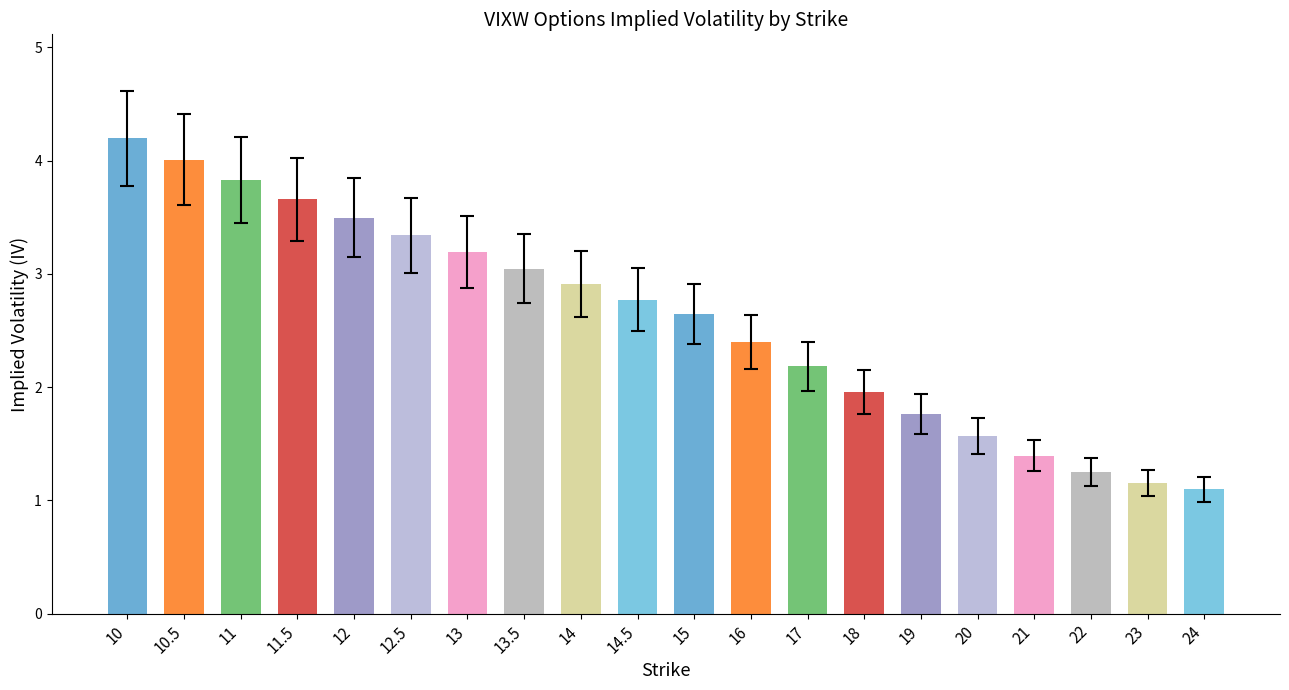

Are the bars horizontal?

No